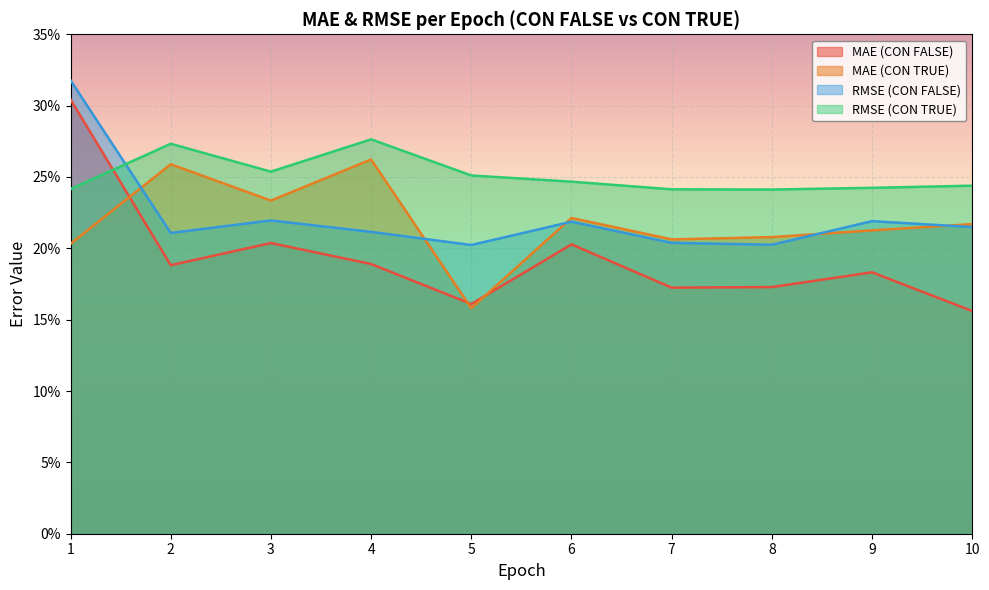

List the labels in order of MAE (CON FALSE) value, largest first.

1, 3, 6, 4, 2, 9, 8, 7, 5, 10